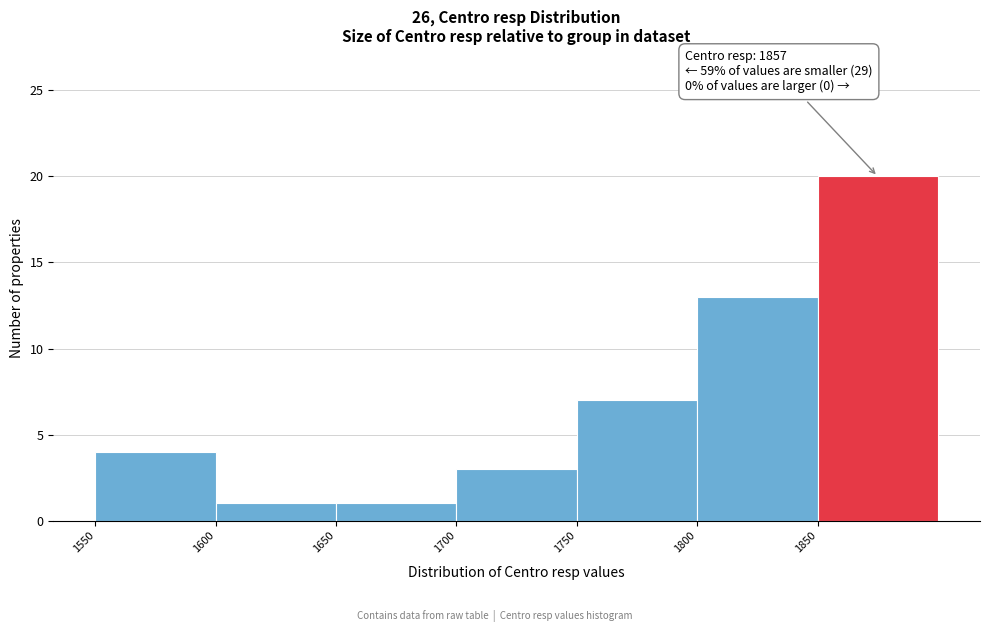

Over which range of the x-axis is the bar tallest?

1850 to 1900